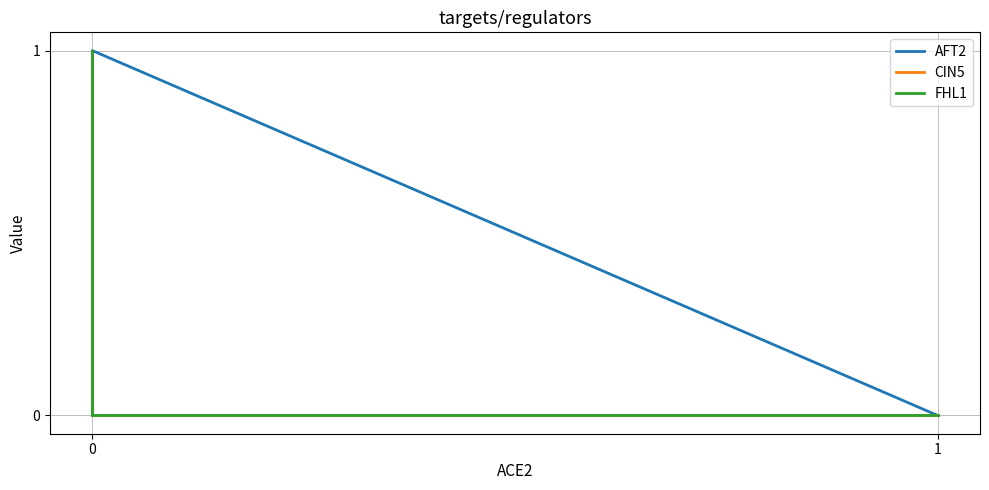

How many values in the CIN5 series are below 1?

2